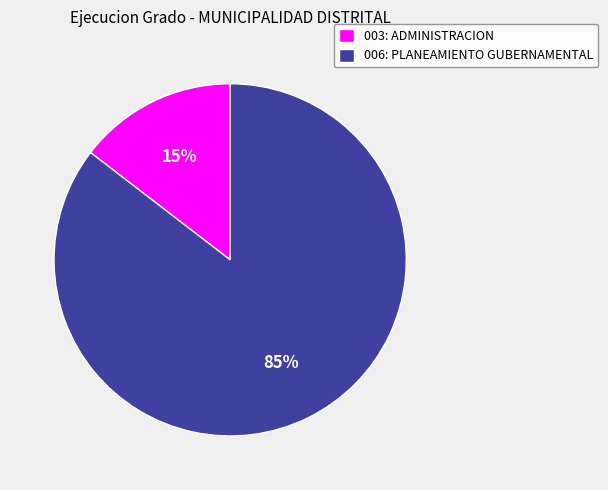

Rank the categories by value from lowest to highest.

003: ADMINISTRACION, 006: PLANEAMIENTO GUBERNAMENTAL